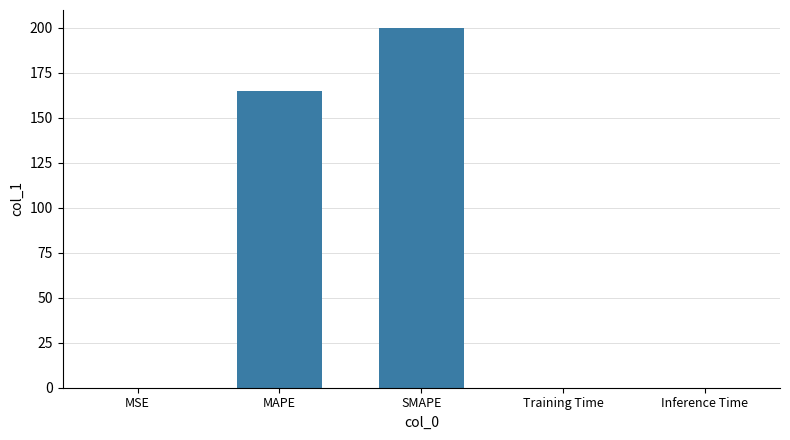

Between MAPE and Training Time, which is larger?

MAPE